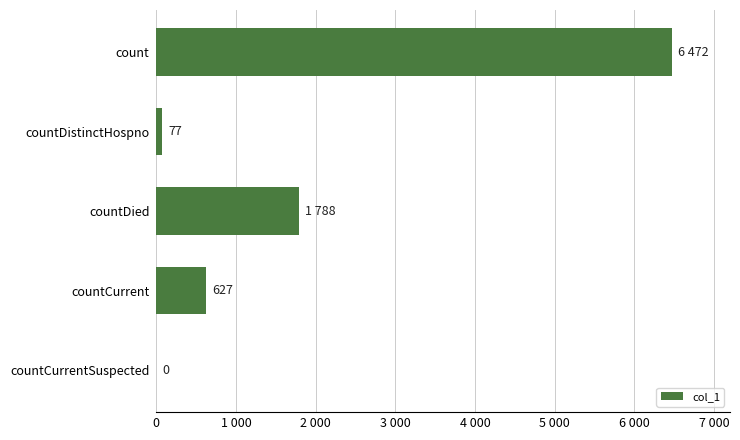

Are the bars horizontal?

Yes